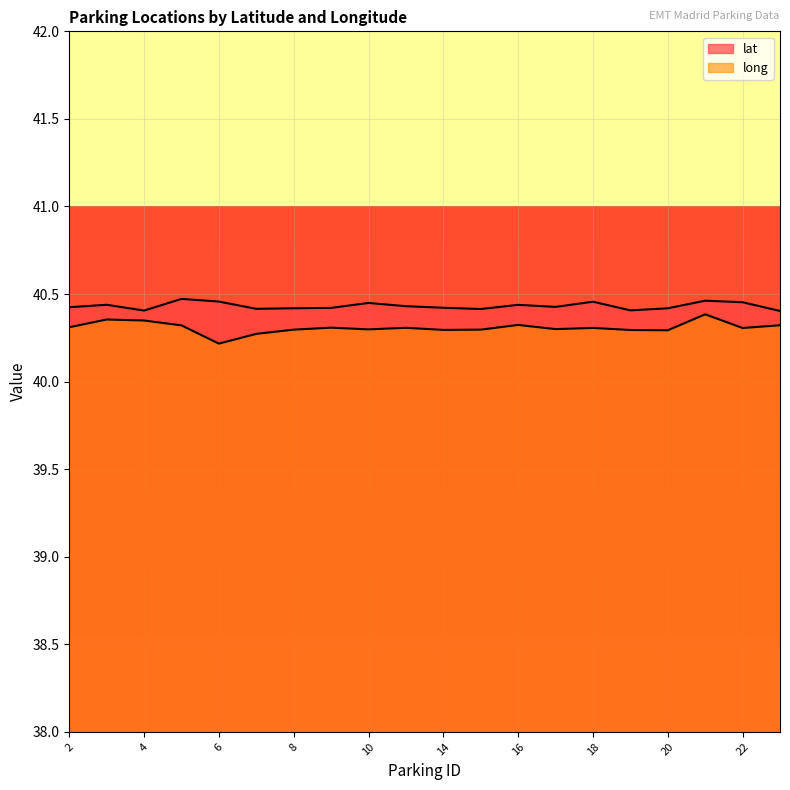

At which category does lat reach its first local peak?

3